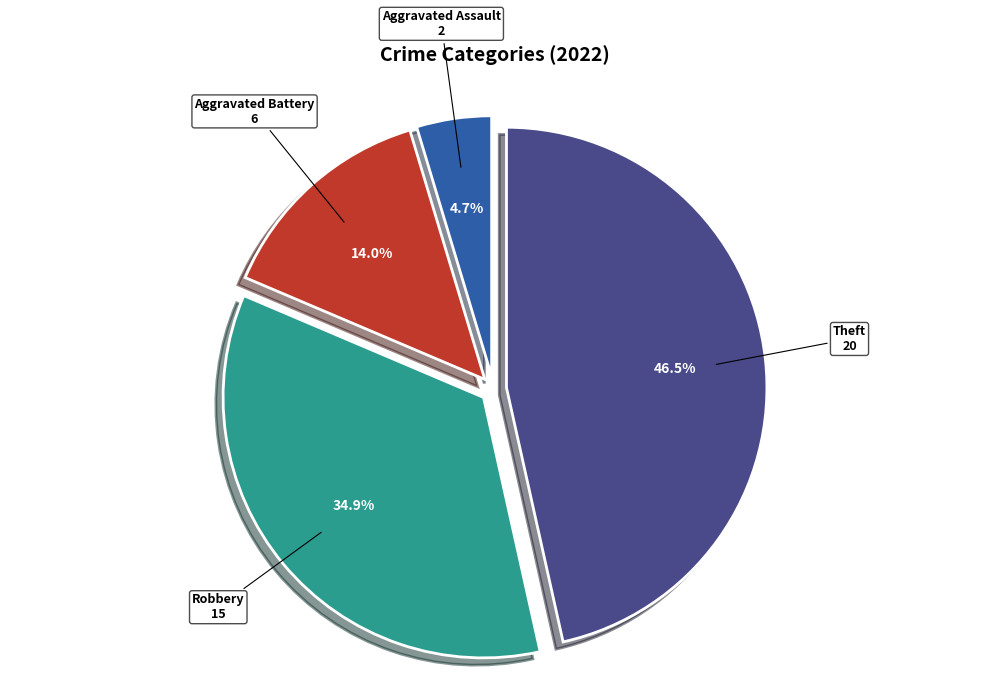

How much of the chart is everything except Aggravated Assault?

95.3%